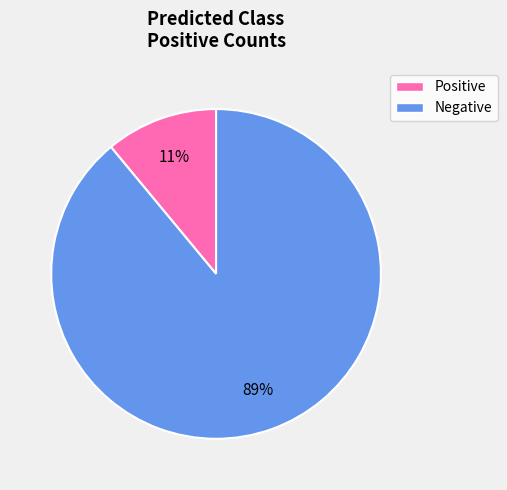

Do Negative and Positive together represent more than half of the pie?

Yes